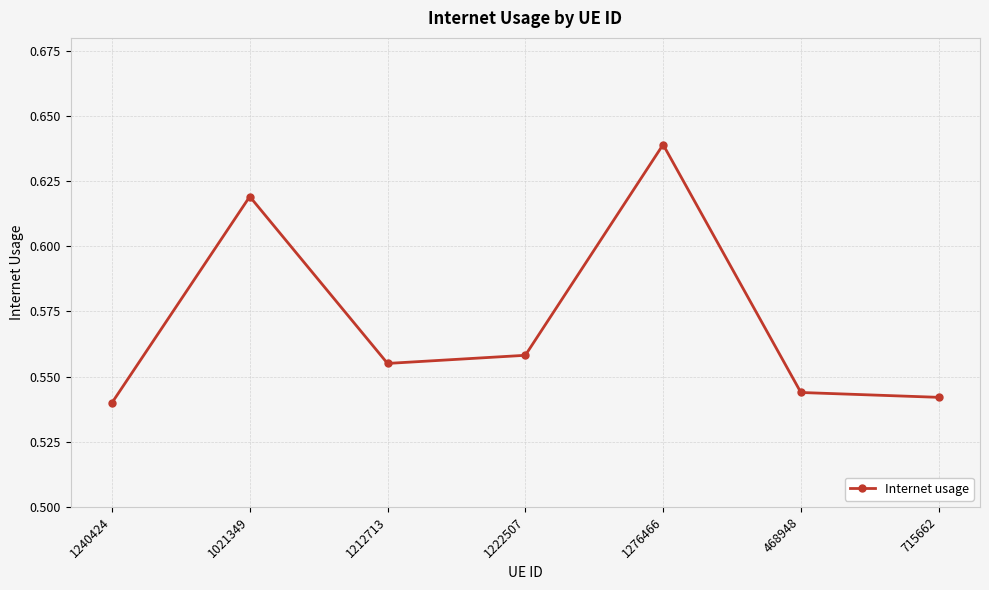

The chart shows a value of 0.9 at 1212713. True or false?

False